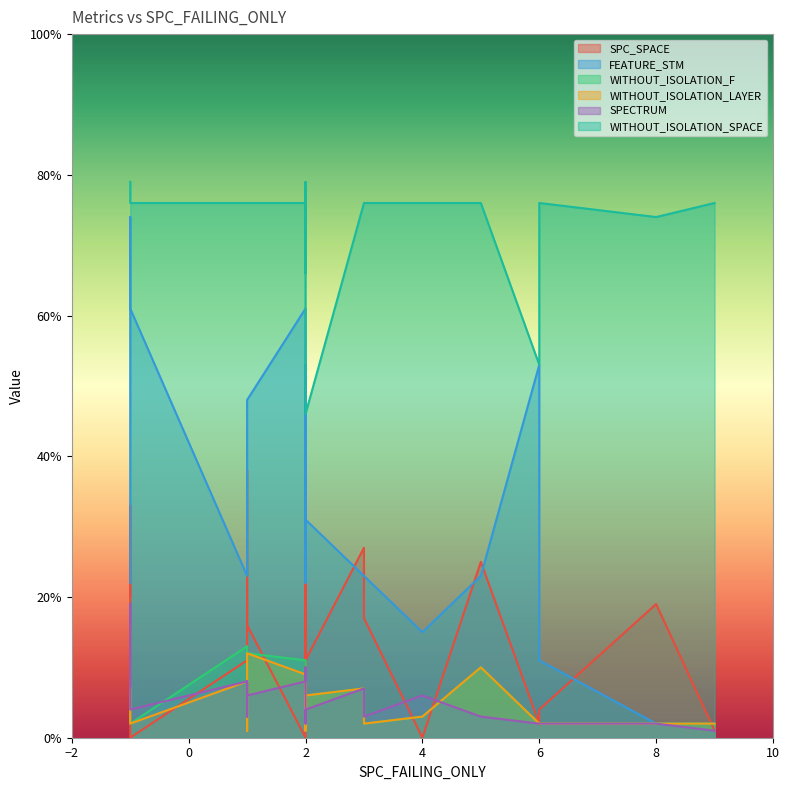

Which series changed the most between 3 and 8?

FEATURE_STM